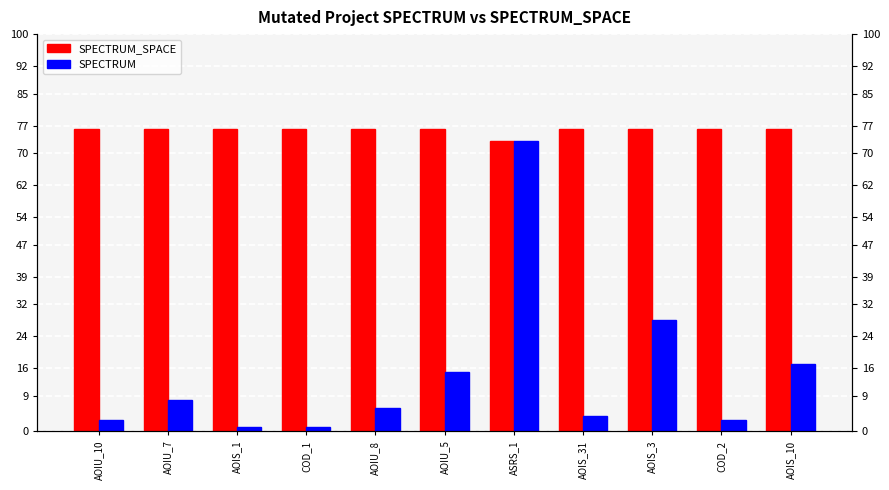

What is the label of the 4th bar from the left?

COD_1